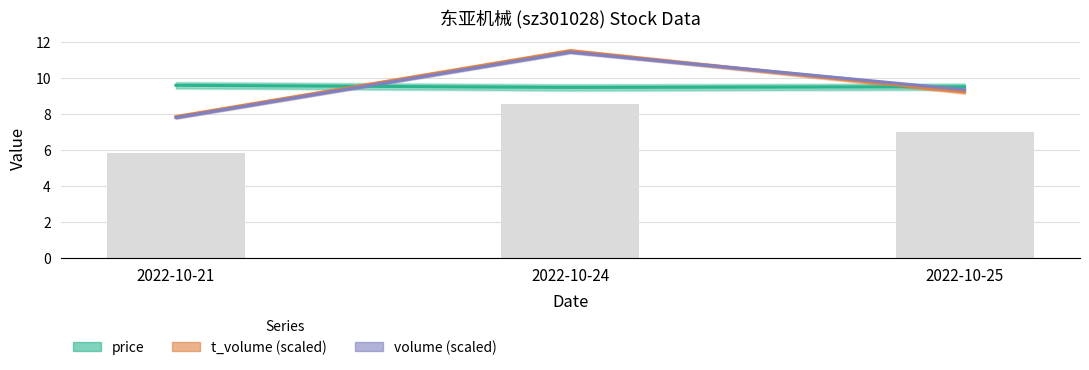

Reading left to right, extract all data points from this chart.

price: 2022-10-21=9.6	2022-10-24=9.5	2022-10-25=9.5
t_volume: 2022-10-21=7.8	2022-10-24=11.5	2022-10-25=9.2
volume (scaled): 2022-10-21=7.8	2022-10-24=11.4	2022-10-25=9.3